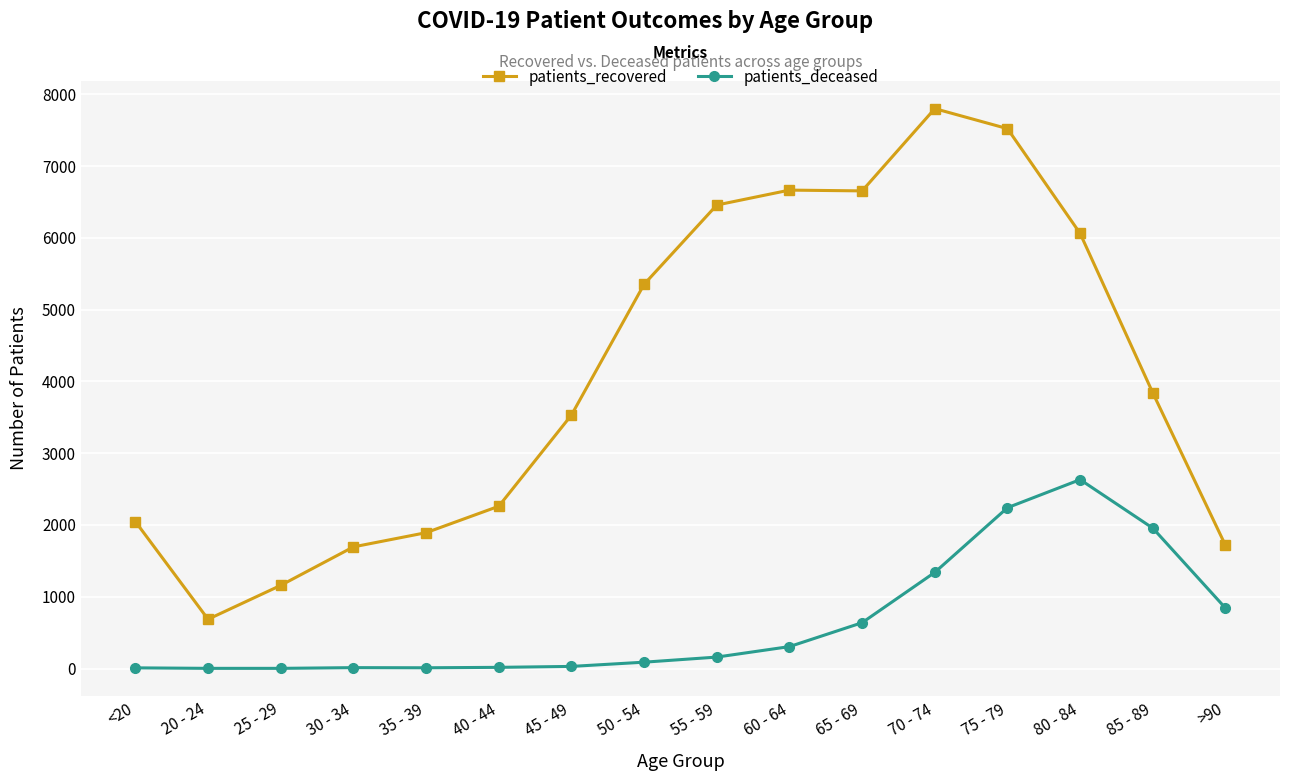

Is the value of patients_deceased at 45 - 49 greater than the value of patients_recovered at >90?

No